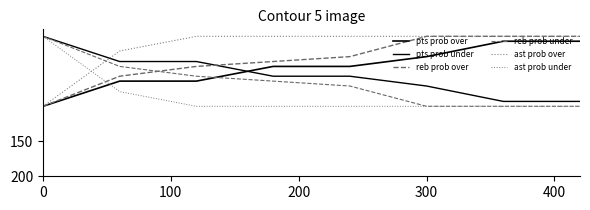

Does the chart have visible grid lines?

No